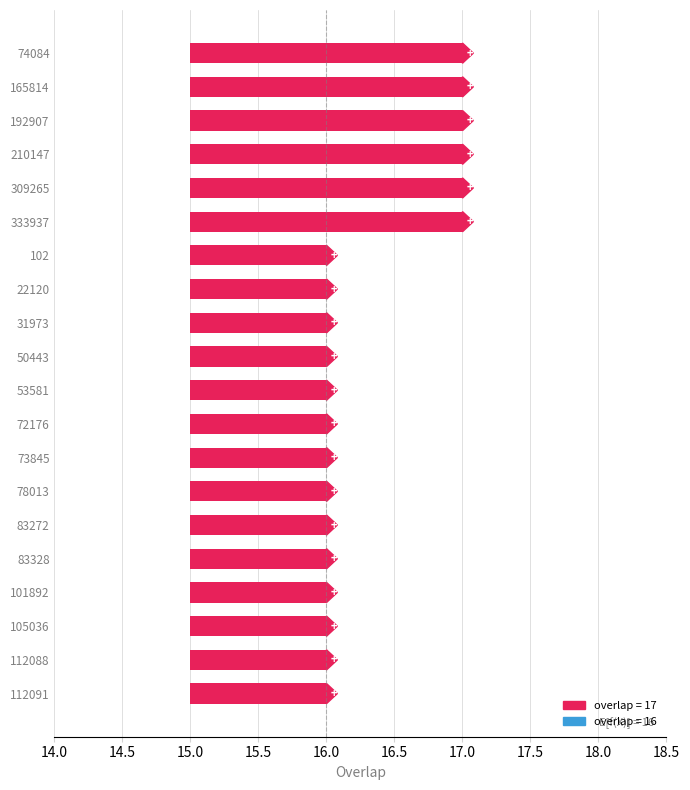

What is the difference between the maximum and minimum values?

1